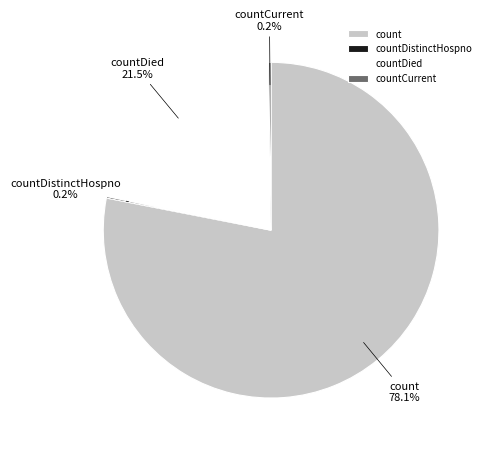

Which slice represents more than half of the pie?

count